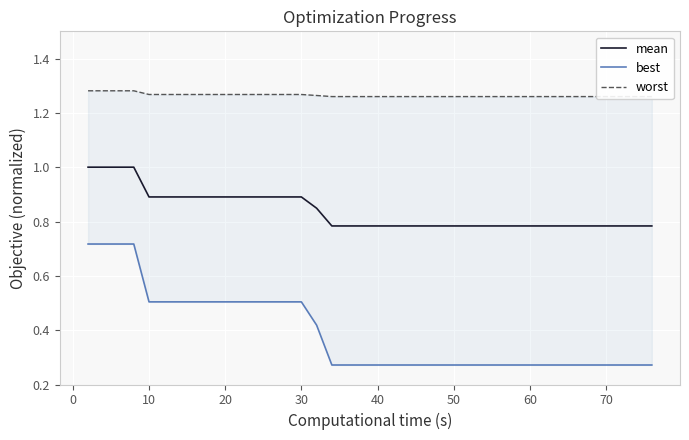

How many lines are shown in the chart?

3